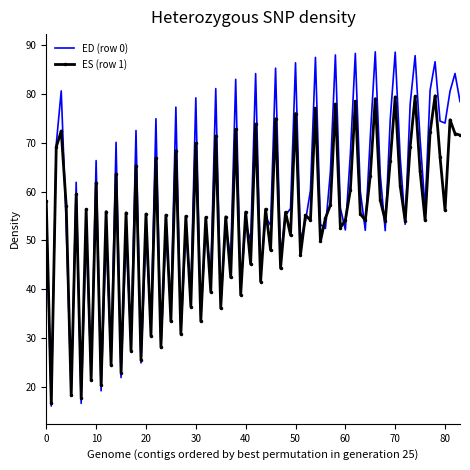

What is the smallest value displayed?

16.1